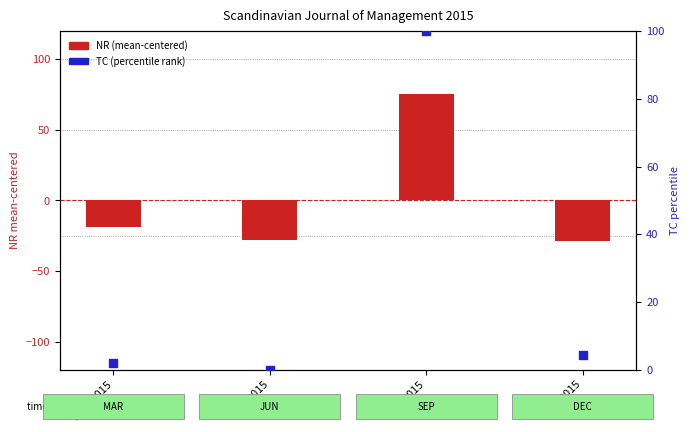

What are all the series names shown in the legend?

NR (mean-centered), TC (percentile)